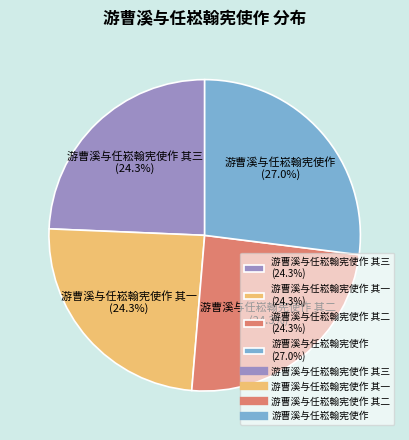

What is the largest slice in the pie chart?

游曹溪与任崧翰宪使作 (27.0%)